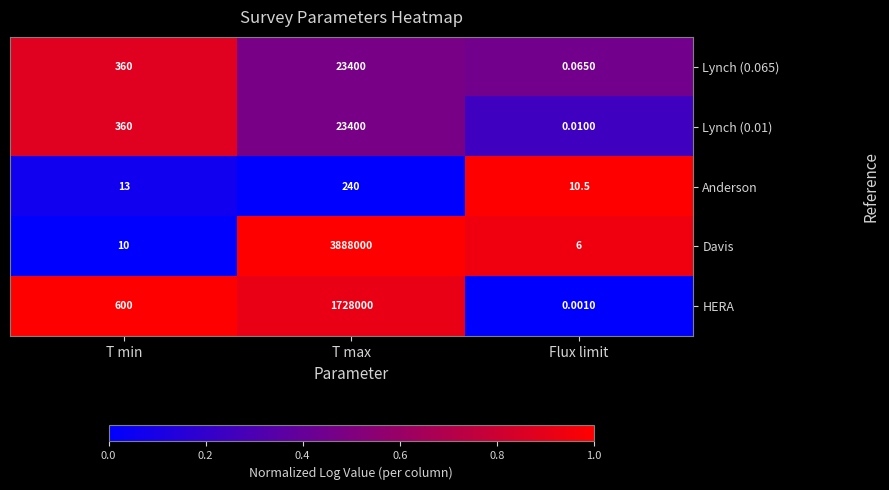

Which label corresponds to the smallest value in the chart?

Flux limit